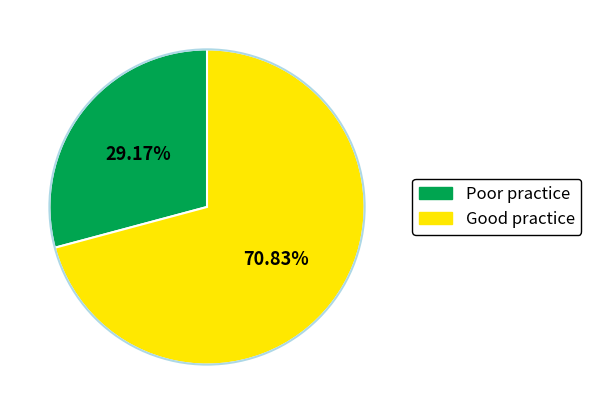

Is there any slice that represents more than half of the pie?

Yes